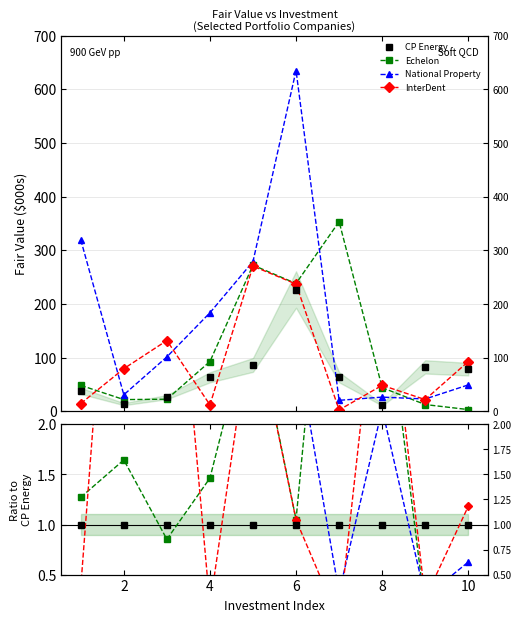

True or false: Echelon has more than 2 points higher than both neighbors.

True